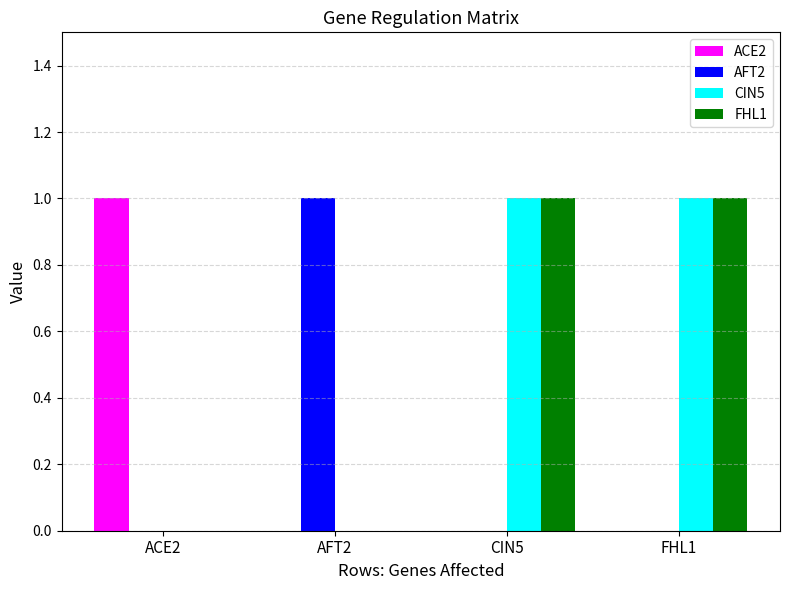

True or false: AFT2 has a value of -1 at ACE2.

False